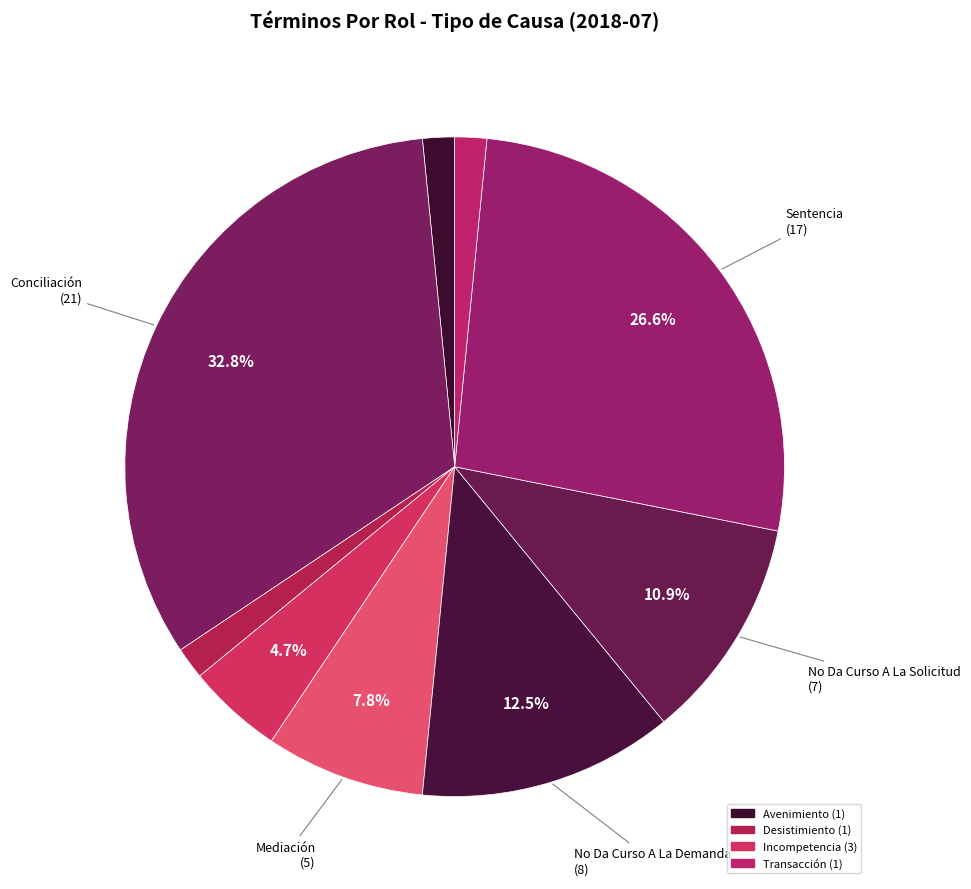

How many slices are in this pie chart?

9